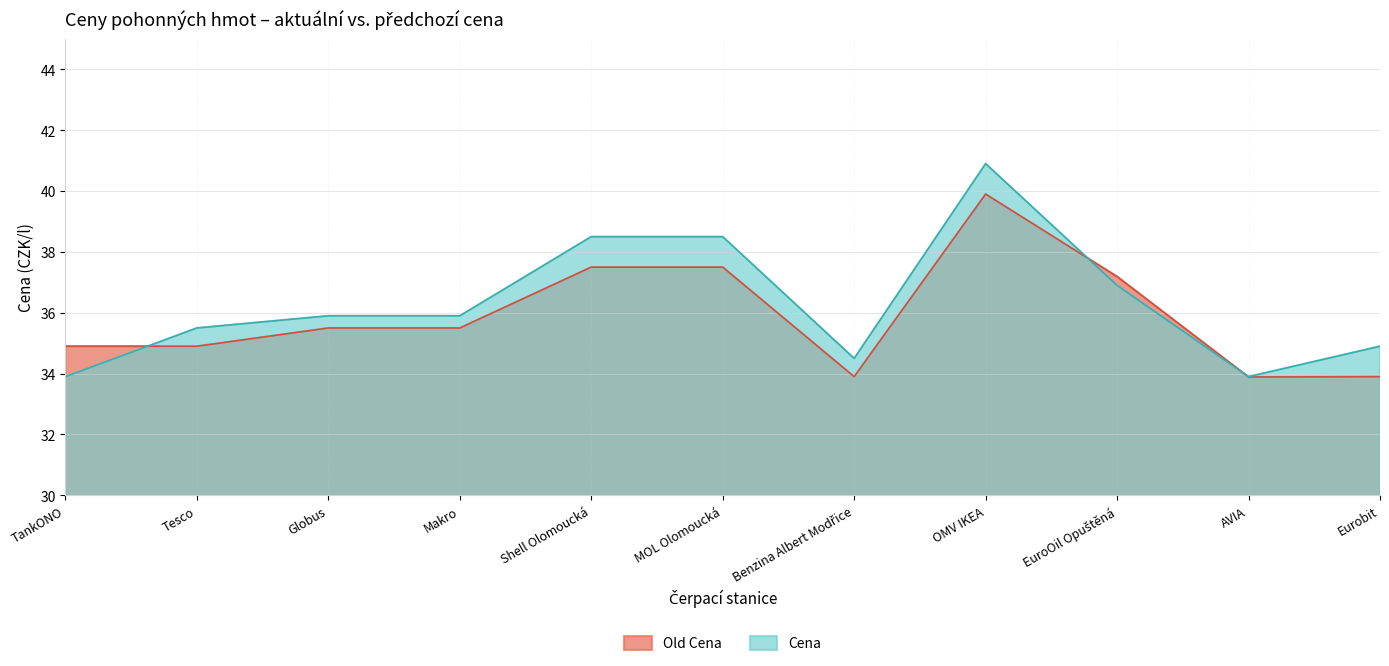

Where is Cena nearest to the value 37?

EuroOil Opuštěná